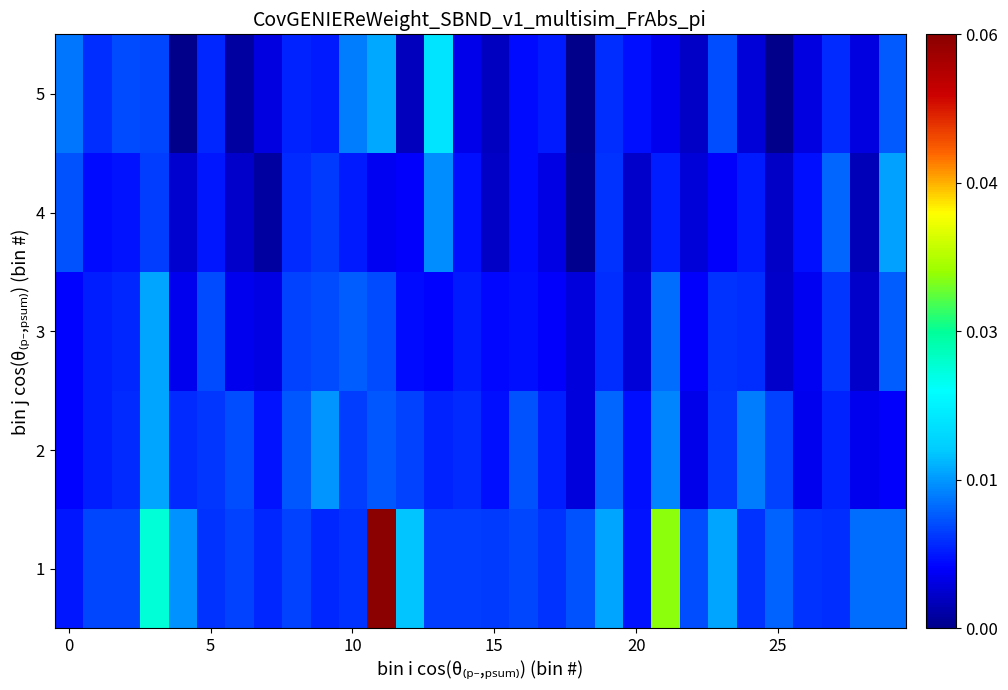

At which category is the sum across all series the highest?

11